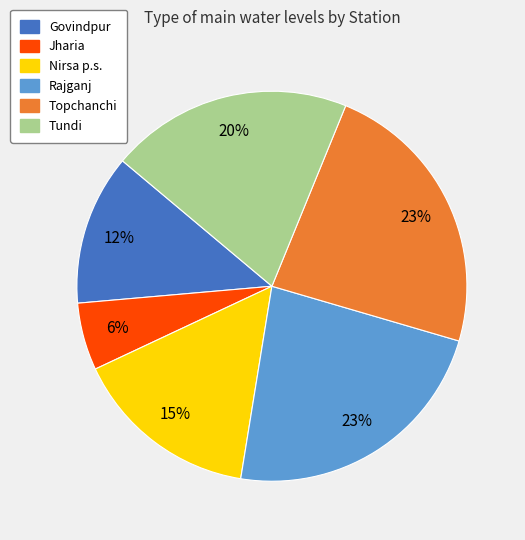

Does Govindpur account for over 50% of the chart?

No